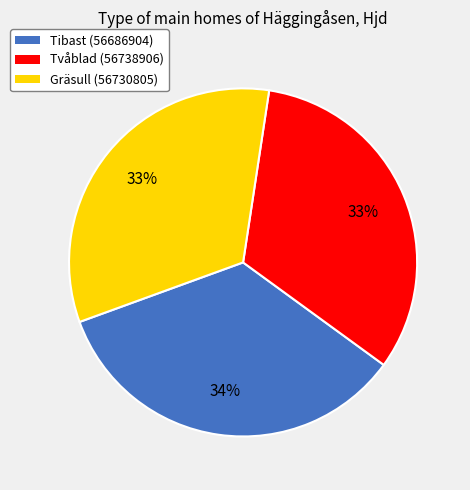

Is the sum of Tvåblad (56738906) and Gräsull (56730805) greater than half?

Yes